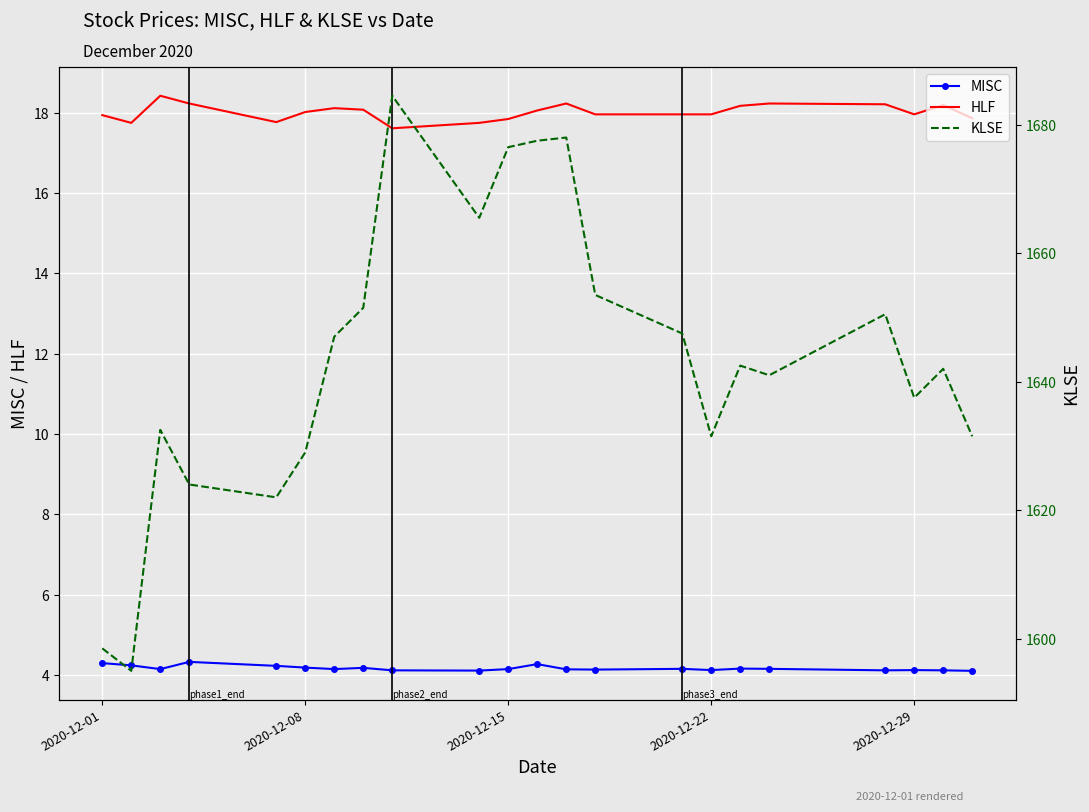

Which series has the widest spread of values?

KLSE